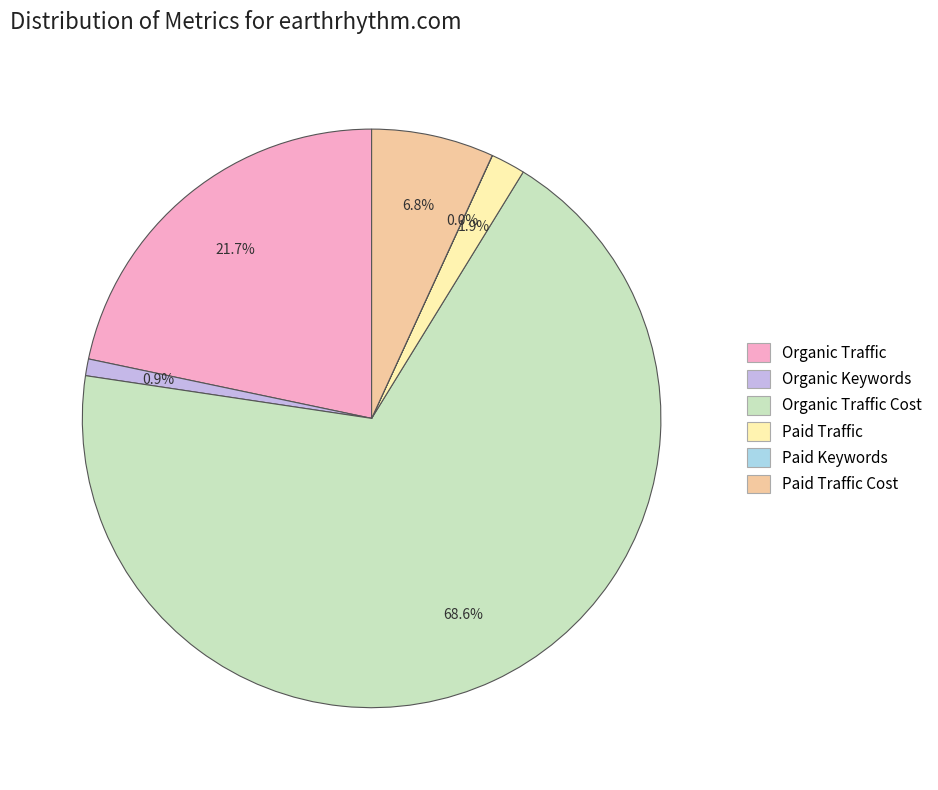

Is there a majority slice in this chart?

Yes